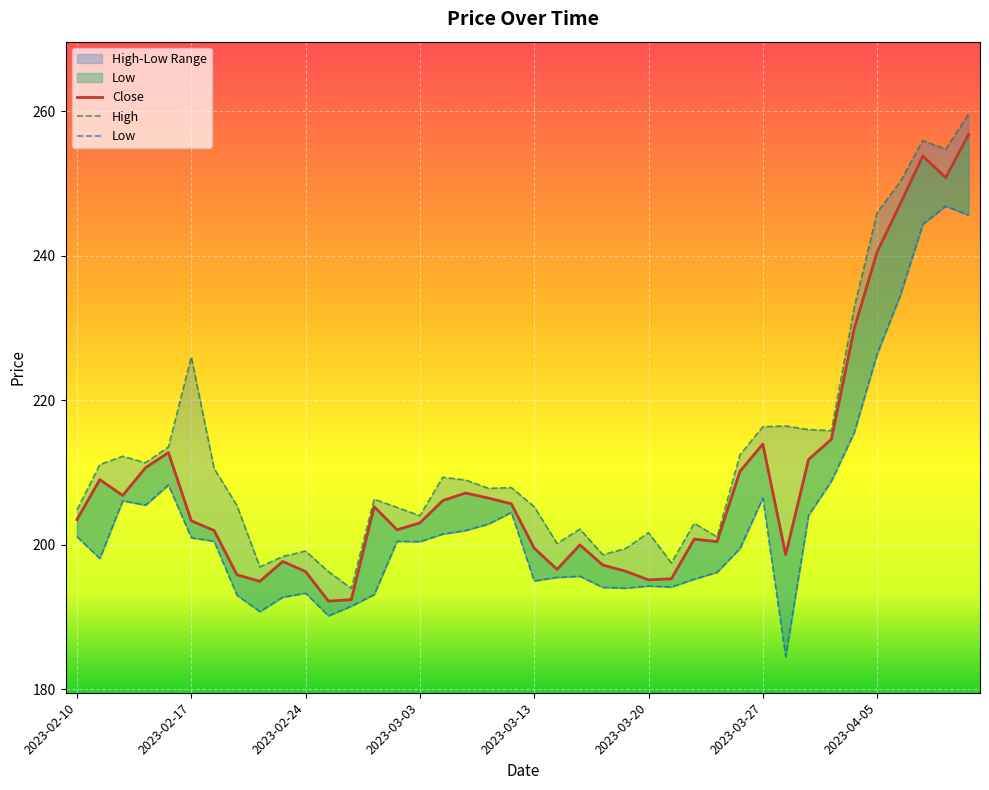

Reading right to left, list all the values displayed in this chart.

Close: 2023-04-12=256.8	2023-04-11=250.8	2023-04-10=253.8	2023-04-06=247.1	2023-04-05=240.5	2023-04-03=229.9	2023-03-31=214.6	2023-03-29=211.8	2023-03-28=198.6	2023-03-27=213.9	2023-03-24=210.1	2023-03-23=200.4	2023-03-22=200.8	2023-03-21=195.3	2023-03-20=195.1	2023-03-17=196.3	2023-03-16=197.2	2023-03-15=200.0	2023-03-14=196.6	2023-03-13=199.5	2023-03-10=205.7	2023-03-09=206.4	2023-03-08=207.2	2023-03-06=206.1	2023-03-03=203.0	2023-03-02=202.1	2023-03-01=205.3	2023-02-28=192.4	2023-02-27=192.2	2023-02-24=196.3	2023-02-23=197.7	2023-02-22=194.9	2023-02-21=195.8	2023-02-20=202.0	2023-02-17=203.3	2023-02-16=212.7	2023-02-15=210.7	2023-02-14=206.8	2023-02-13=209.0	2023-02-10=203.5
High: 2023-04-12=259.6	2023-04-11=254.7	2023-04-10=255.9	2023-04-06=250.2	2023-04-05=245.9	2023-04-03=232.8	2023-03-31=215.8	2023-03-29=215.9	2023-03-28=216.4	2023-03-27=216.3	2023-03-24=212.4	2023-03-23=201.1	2023-03-22=203.0	2023-03-21=197.5	2023-03-20=201.7	2023-03-17=199.5	2023-03-16=198.6	2023-03-15=202.2	2023-03-14=200.2	2023-03-13=205.3	2023-03-10=207.9	2023-03-09=207.8	2023-03-08=208.9	2023-03-06=209.3	2023-03-03=204.0	2023-03-02=205.2	2023-03-01=206.3	2023-02-28=193.9	2023-02-27=196.3	2023-02-24=199.1	2023-02-23=198.4	2023-02-22=196.9	2023-02-21=205.4	2023-02-20=210.5	2023-02-17=226.0	2023-02-16=213.5	2023-02-15=211.3	2023-02-14=212.2	2023-02-13=211.1	2023-02-10=204.8
Low: 2023-04-12=245.6	2023-04-11=246.8	2023-04-10=244.3	2023-04-06=234.4	2023-04-05=226.4	2023-04-03=215.5	2023-03-31=208.8	2023-03-29=204.1	2023-03-28=184.5	2023-03-27=206.4	2023-03-24=199.5	2023-03-23=196.2	2023-03-22=195.2	2023-03-21=194.1	2023-03-20=194.3	2023-03-17=194.0	2023-03-16=194.1	2023-03-15=195.6	2023-03-14=195.5	2023-03-13=195.0	2023-03-10=204.5	2023-03-09=202.9	2023-03-08=202.0	2023-03-06=201.5	2023-03-03=200.4	2023-03-02=200.5	2023-03-01=193.1	2023-02-28=191.5	2023-02-27=190.2	2023-02-24=193.3	2023-02-23=192.7	2023-02-22=190.7	2023-02-21=193.0	2023-02-20=200.5	2023-02-17=201.0	2023-02-16=208.3	2023-02-15=205.5	2023-02-14=206.1	2023-02-13=198.1	2023-02-10=201.1